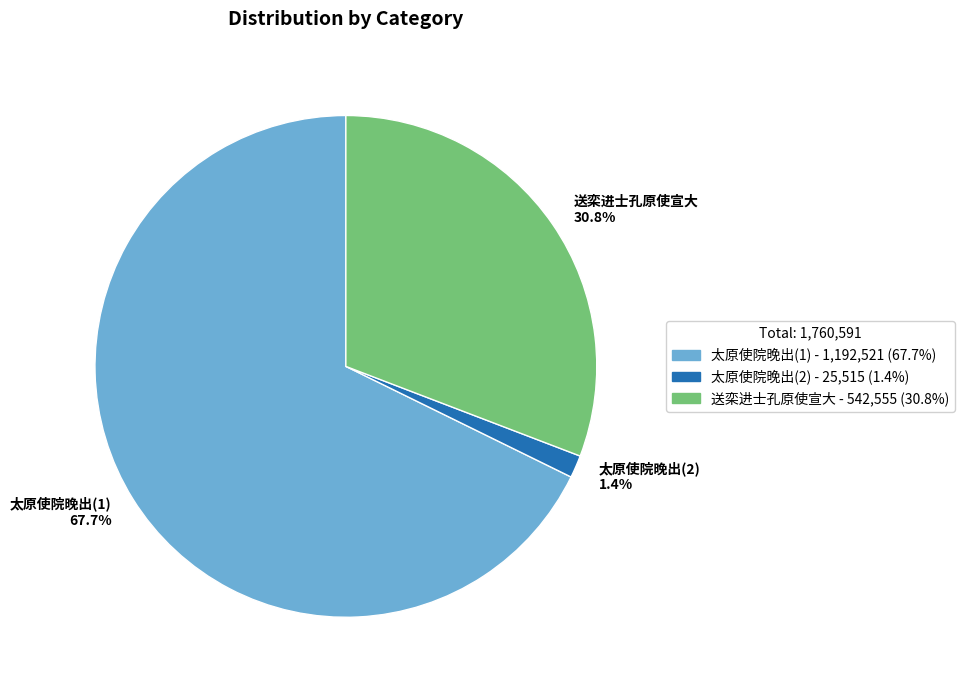

What is the smallest slice in the pie chart?

太原使院晚出(2) 1.4%